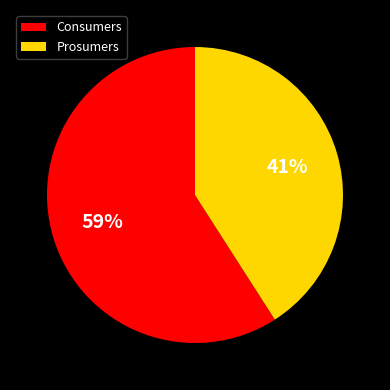

Do Consumers and Prosumers together represent more than half of the pie?

Yes